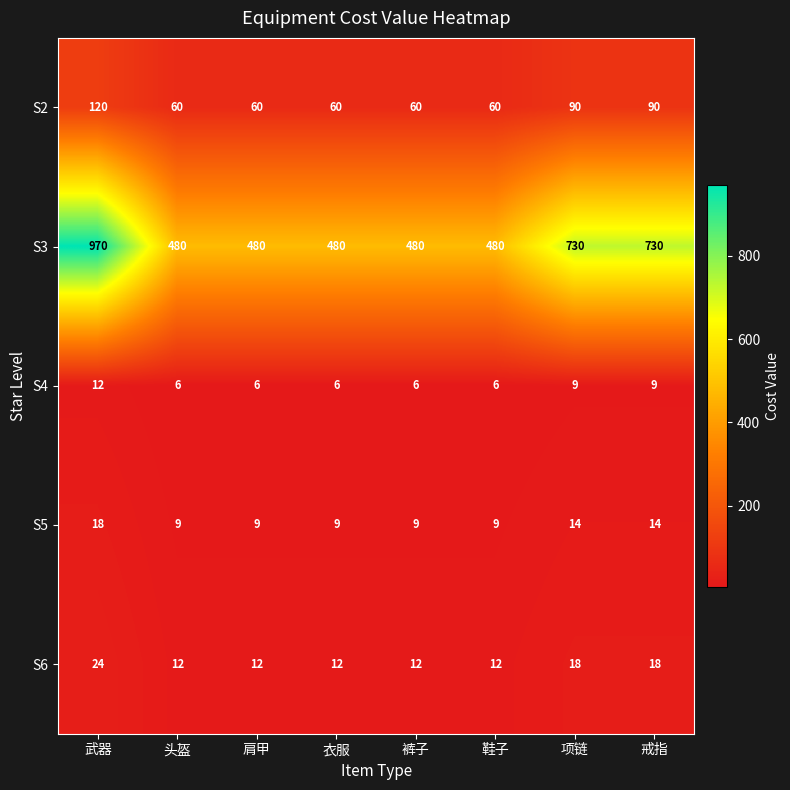

What is the approximate value of S2 at 鞋子?

60